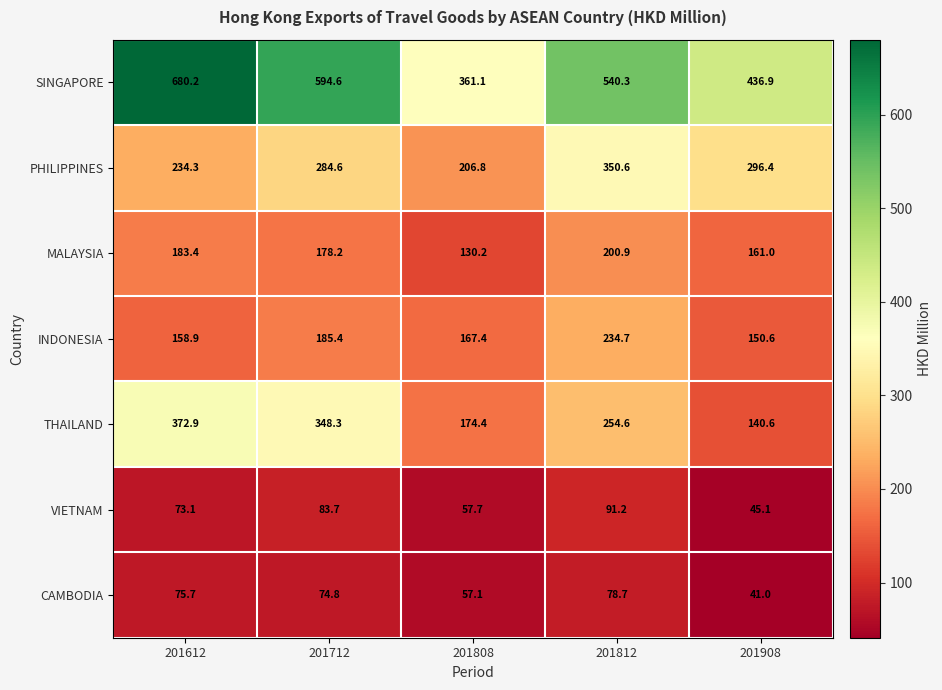

Where is VIETNAM nearest to the value 68?

201612